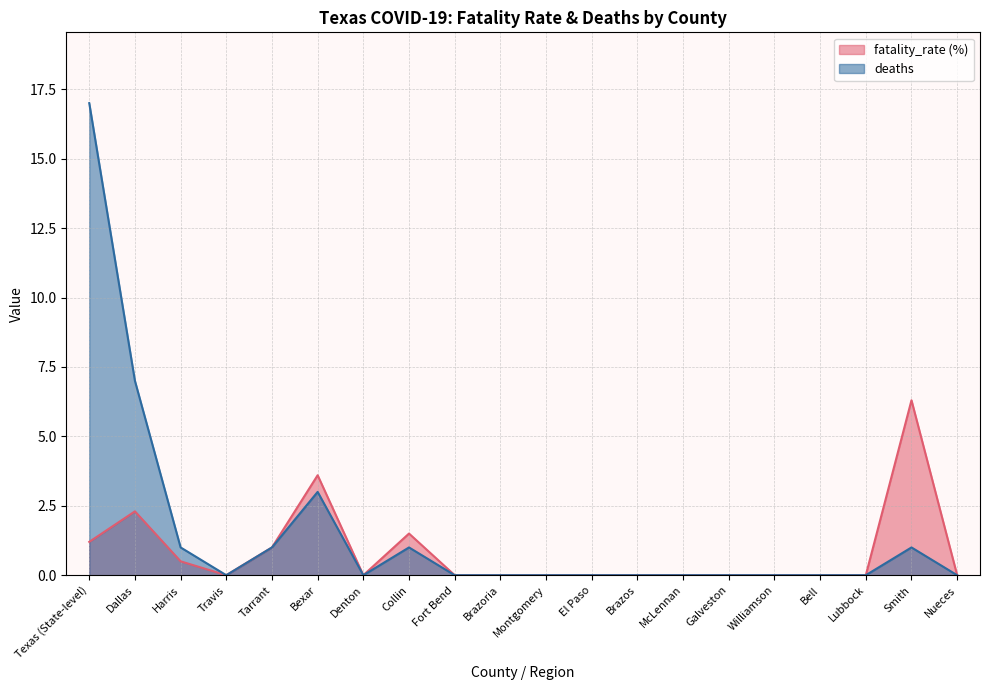

How many data points does each series have?

20